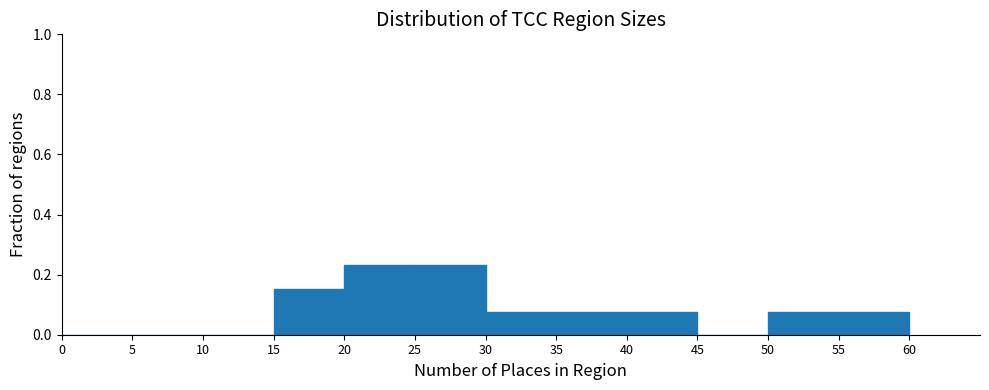

How tall is the bar that spans 55 to 60 on the x-axis? The values are not printed on the chart, so give them approximately, as read against the axis.

0.08